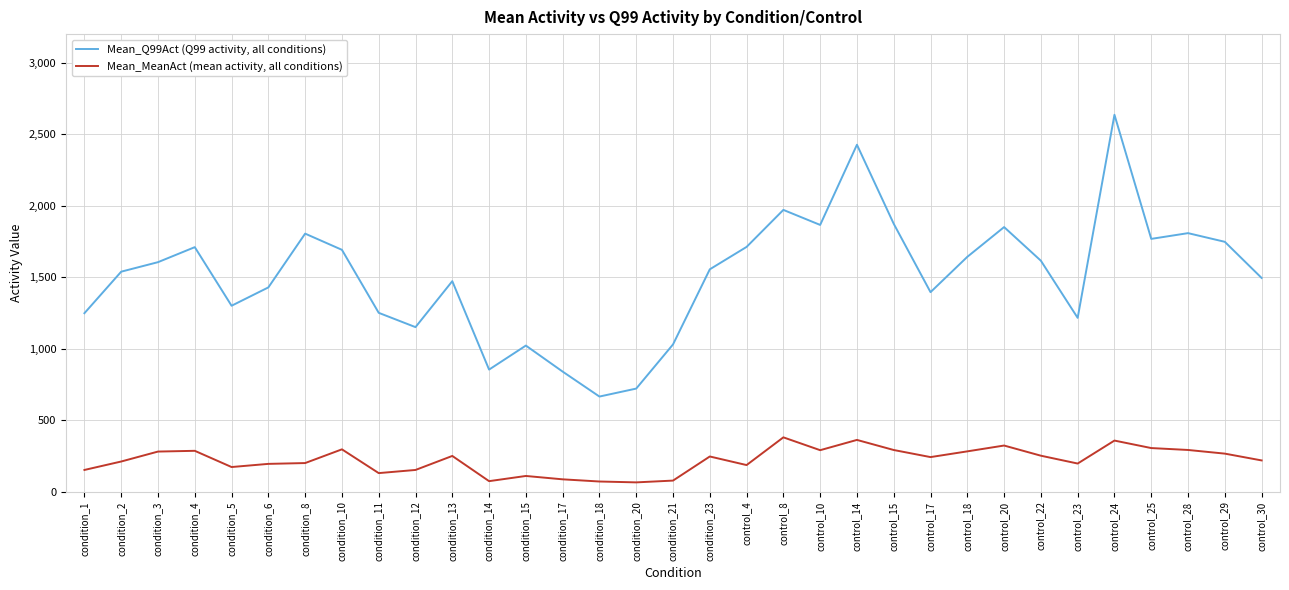

What is the lowest value of the Mean_MeanAct (mean activity, all conditions) series?

65.4